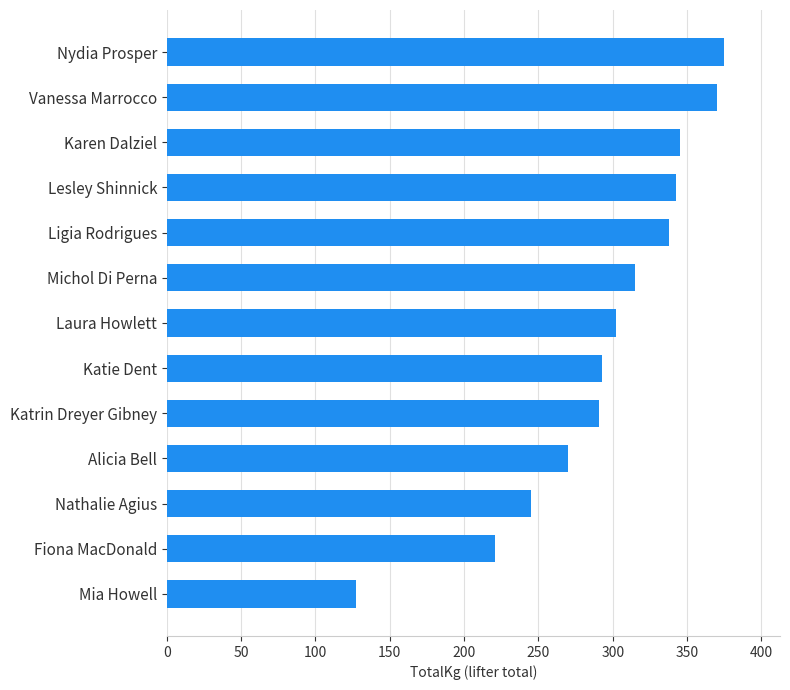

The value at Katrin Dreyer Gibney is 67.5. True or false?

False